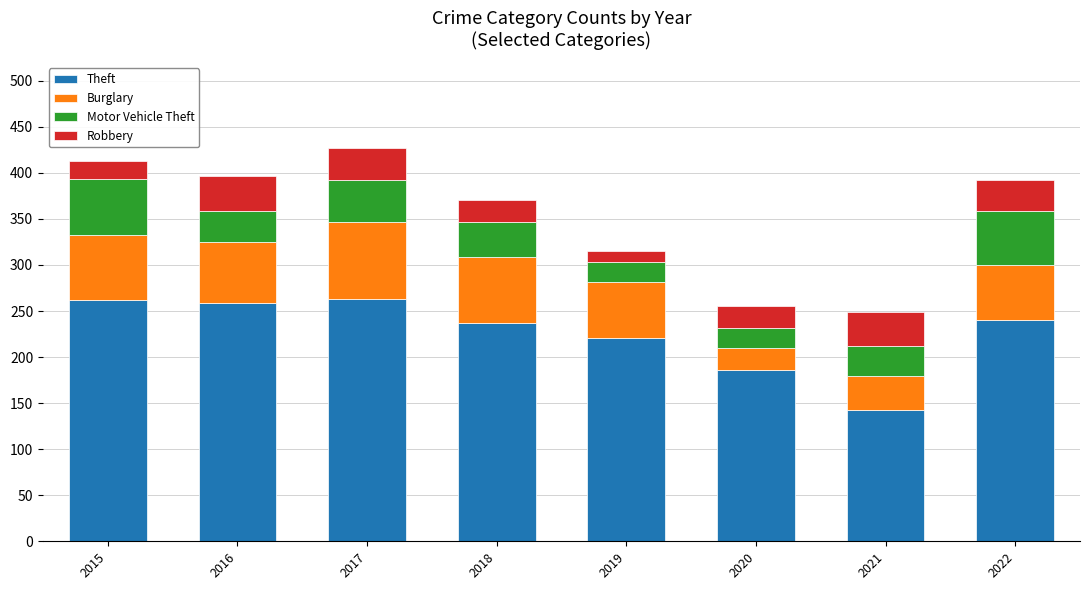

The Theft series shows 186 at 2020. True or false?

True